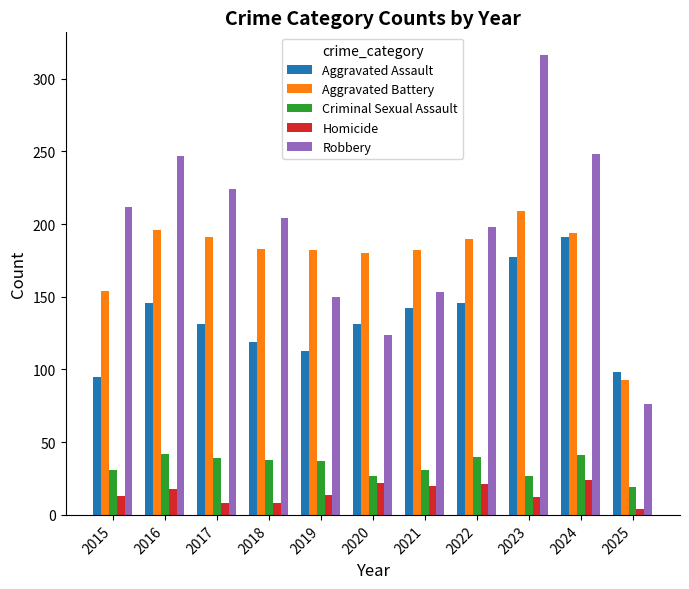

Read the Homicide value at 2021, to the nearest 5.

20